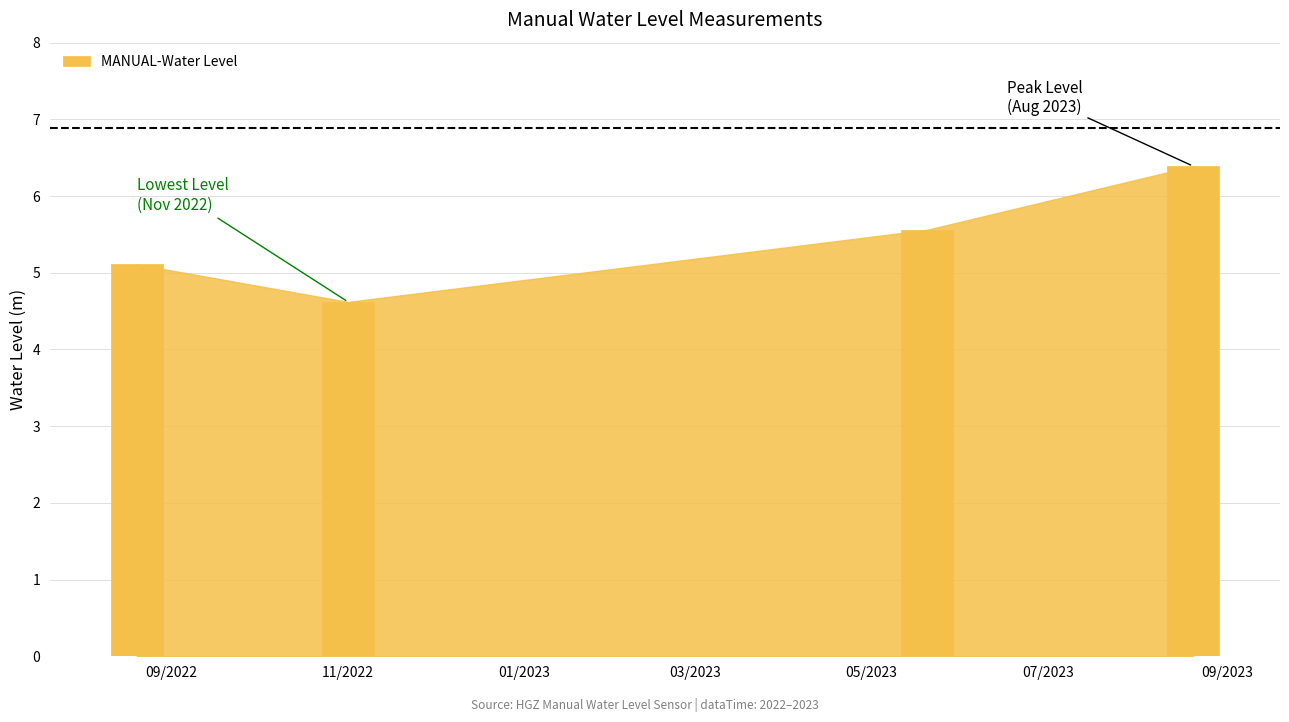

What is the minimum value shown in the chart?

4.6